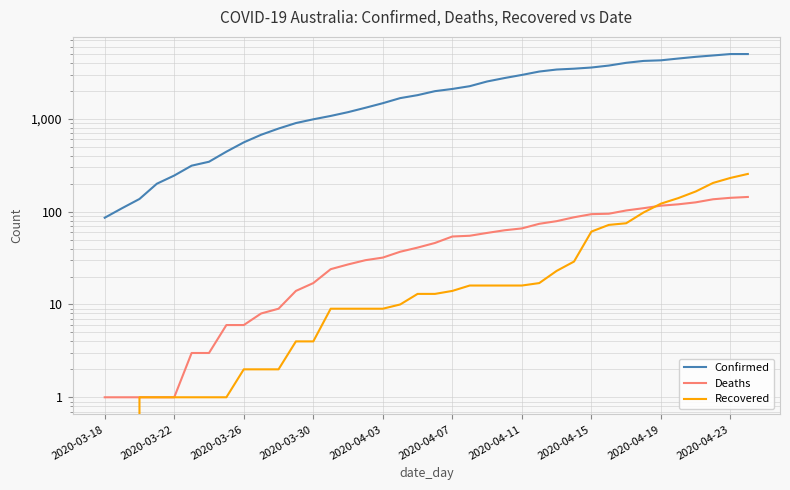

How many lines are shown in the chart?

3